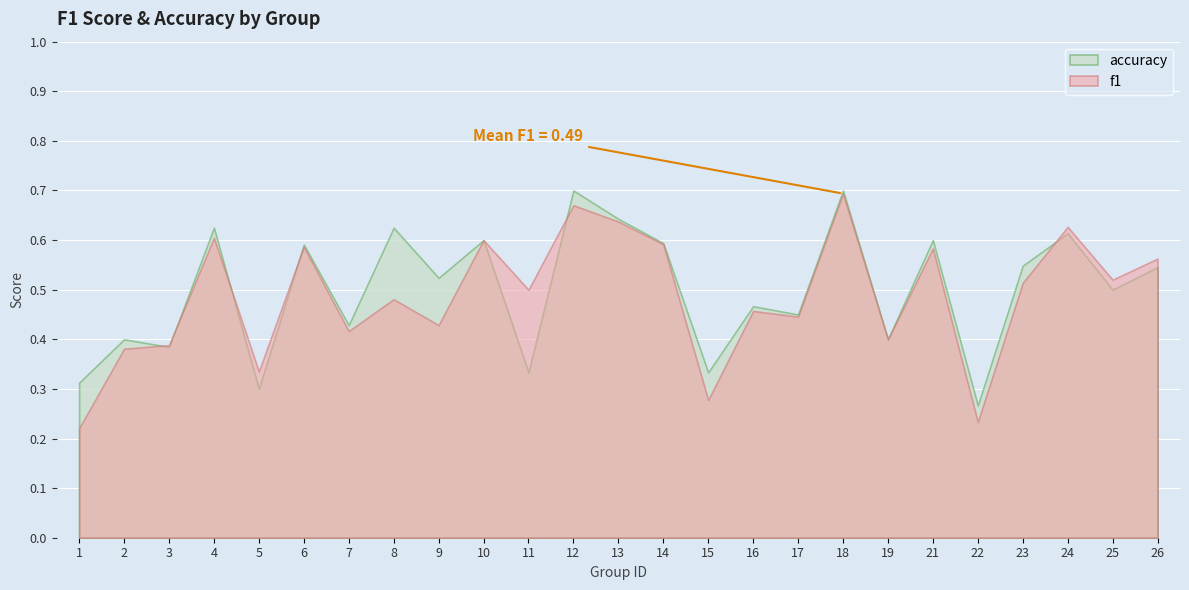

Count the number of data series in this chart.

2